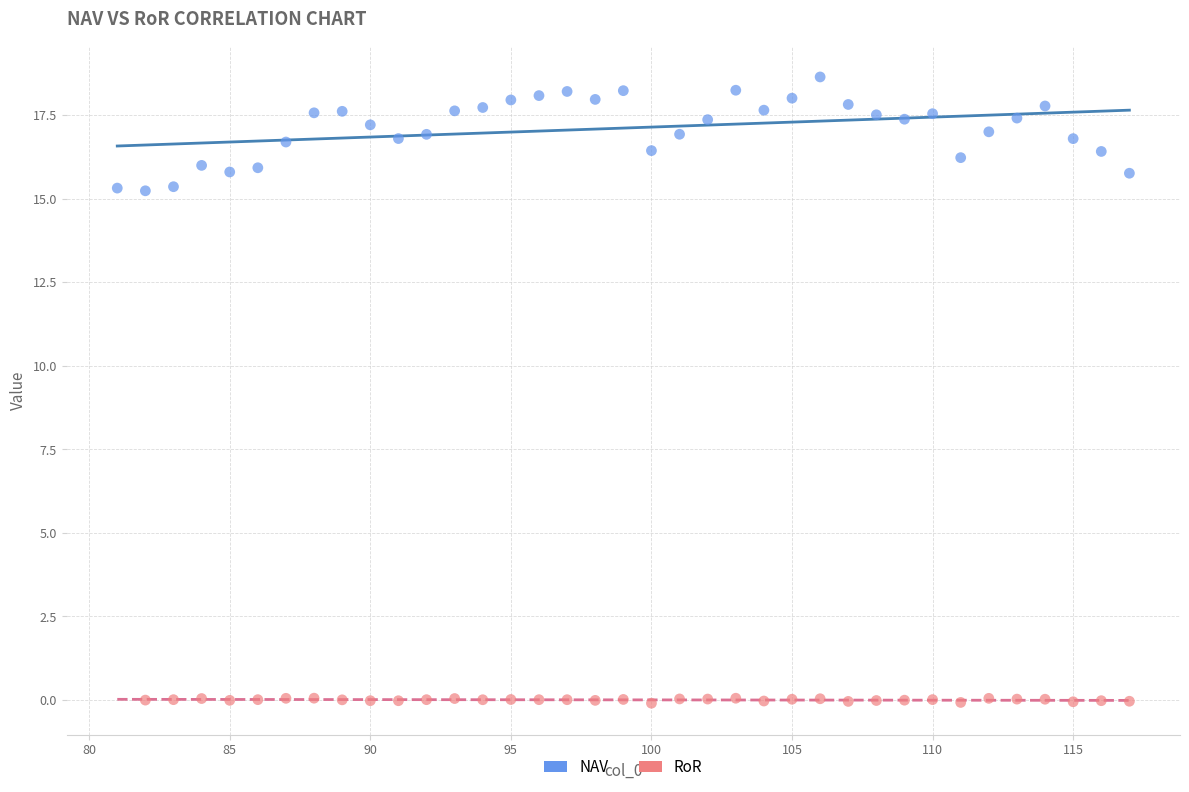

Which series reaches the minimum Y coordinate?

RoR